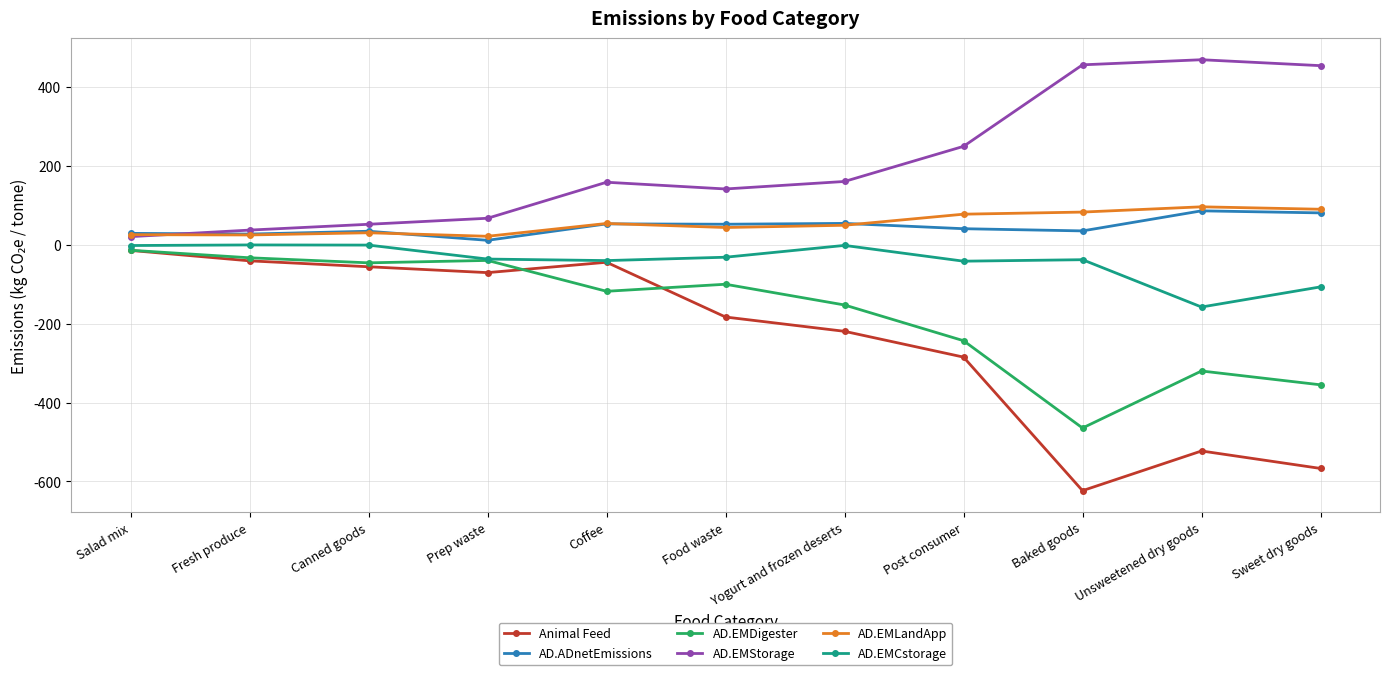

True or false: AD.EMLandApp and AD.EMDigester cross at least once.

False